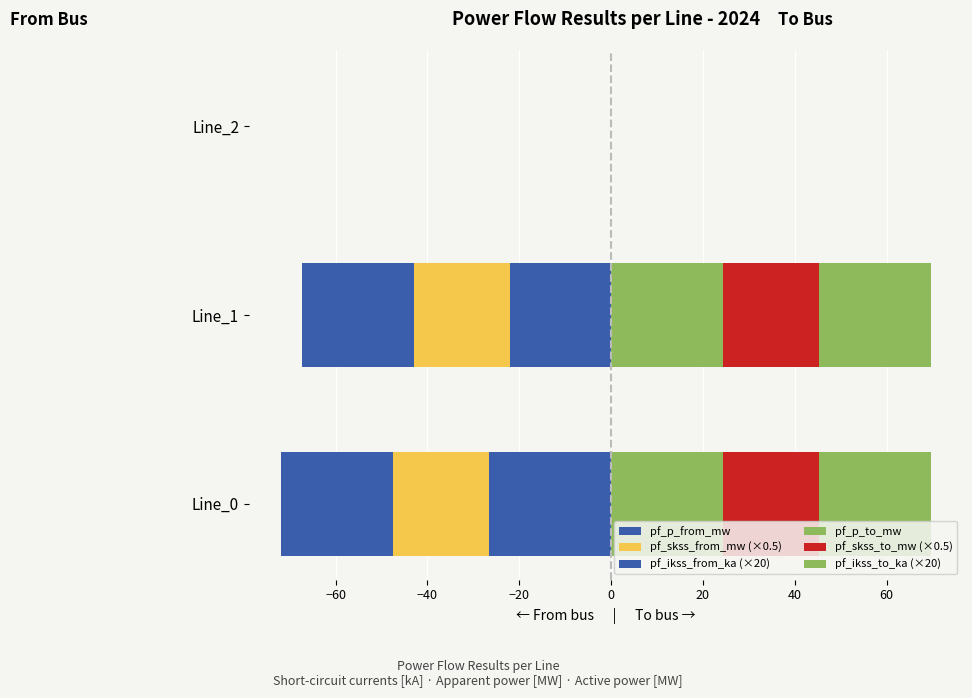

How many data points does each series have?

3